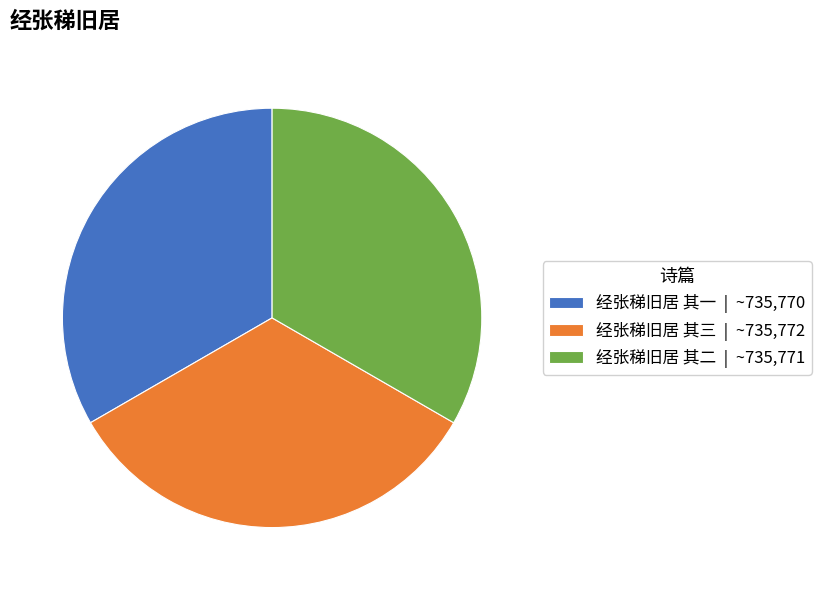

Approximately how many times larger is the value at 经张稊旧居 其一 | ~735,770 compared to 经张稊旧居 其三 | ~735,772?

1.0